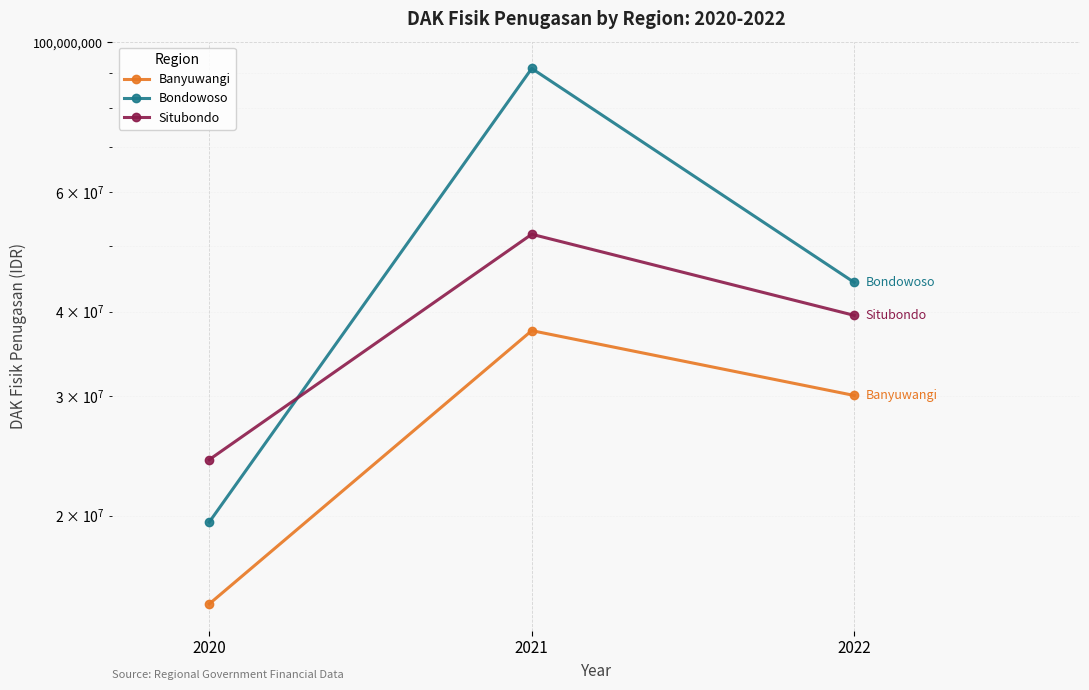

How many Banyuwangi values are between 14808250 and 37502548?

3